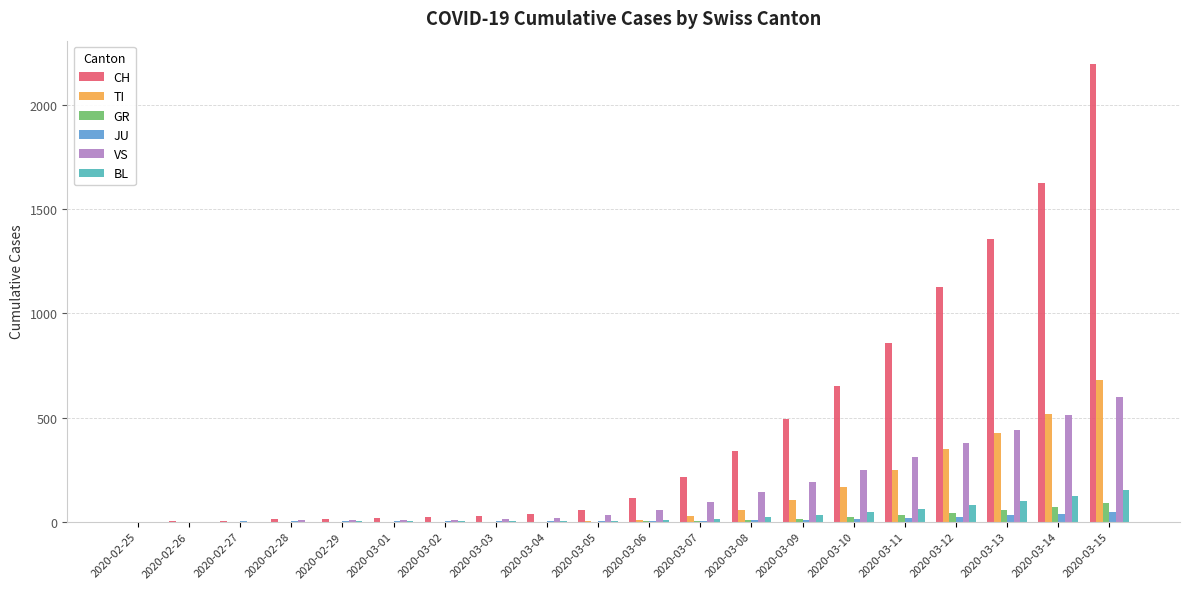

Which series has the largest total across all categories?

CH